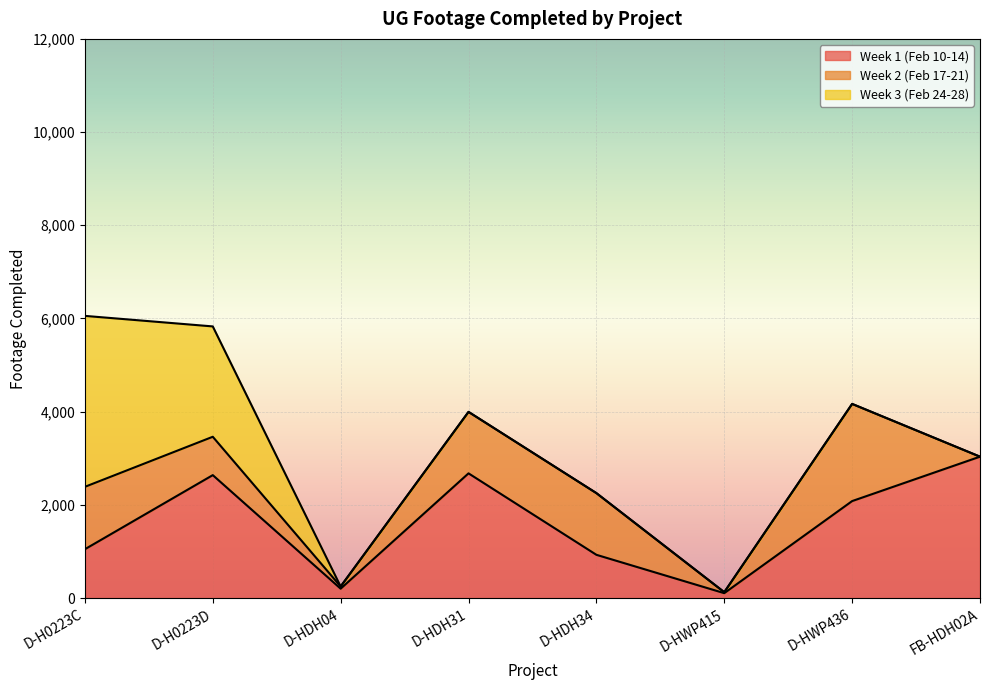

True or false: Week 3 (Feb 24-28) has more than 0 interior local peaks.

False